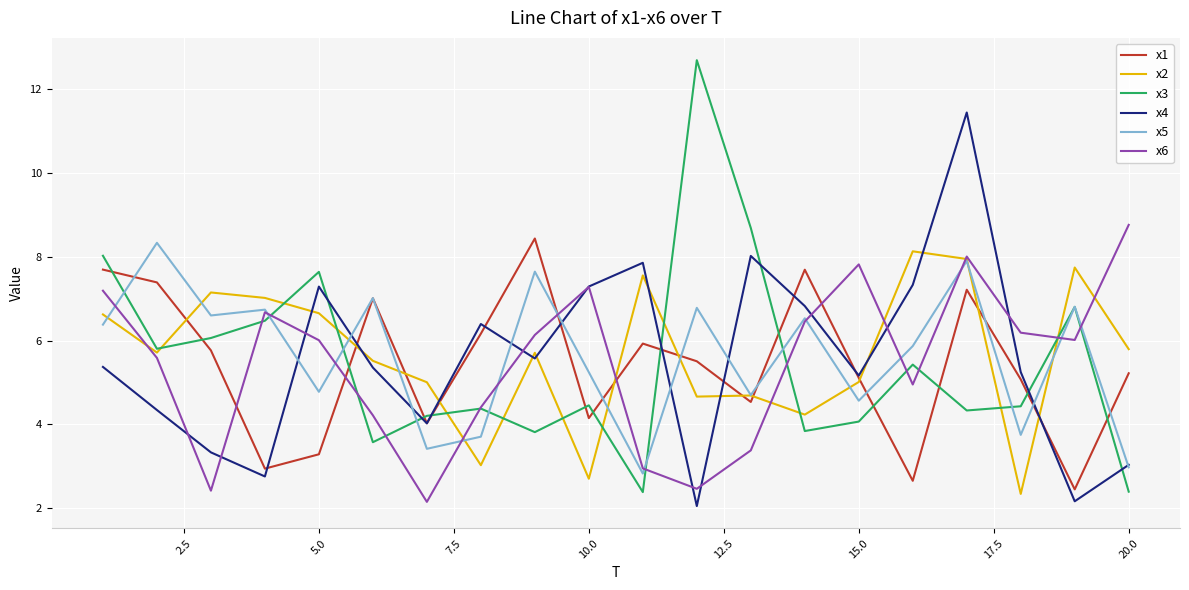

What are all the series names shown in the legend?

x1, x2, x3, x4, x5, x6